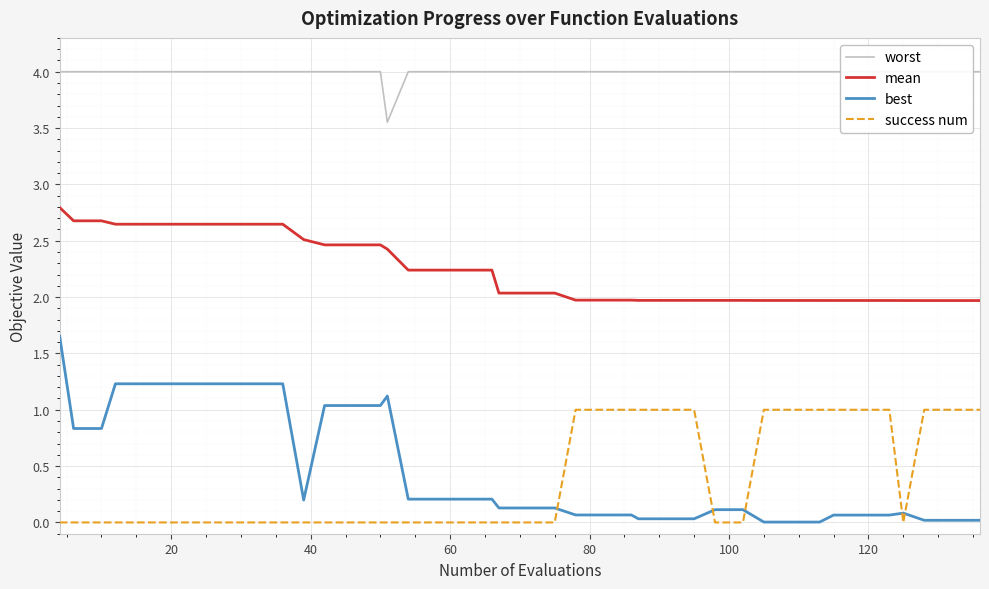

True or false: best and mean intersect in this chart.

False